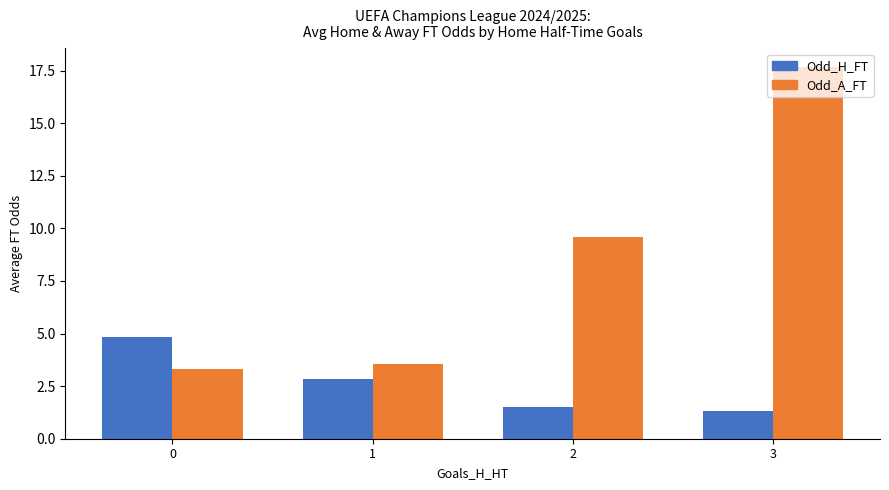

Which series has the largest range (max minus min)?

Odd_A_FT